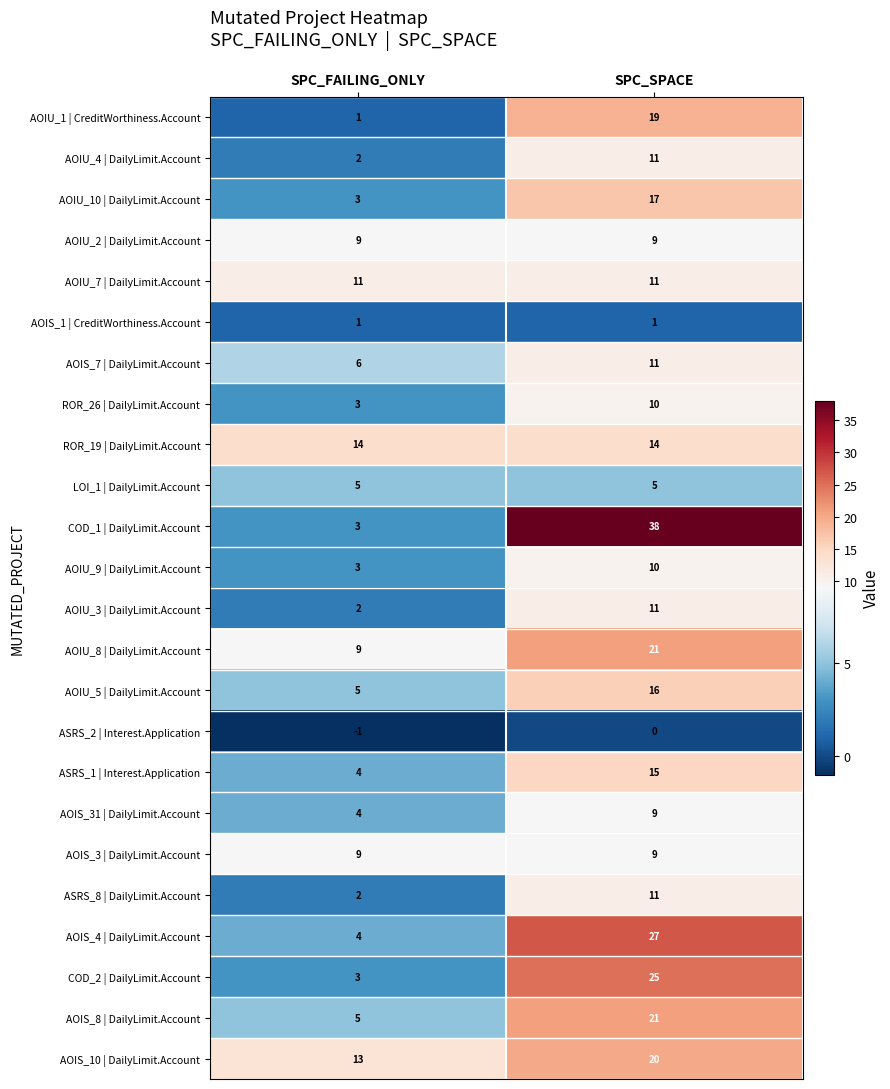

Which series changed the most between SPC_FAILING_ONLY and SPC_SPACE?

COD_1 | DailyLimit.Account